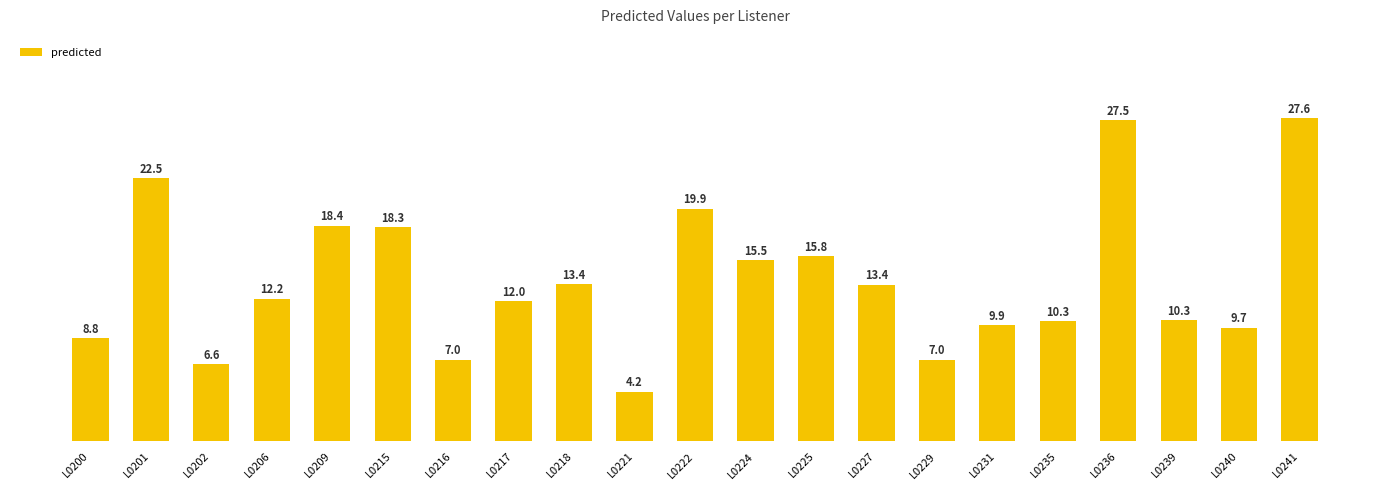

At which label is the value closest to 15?

L0224